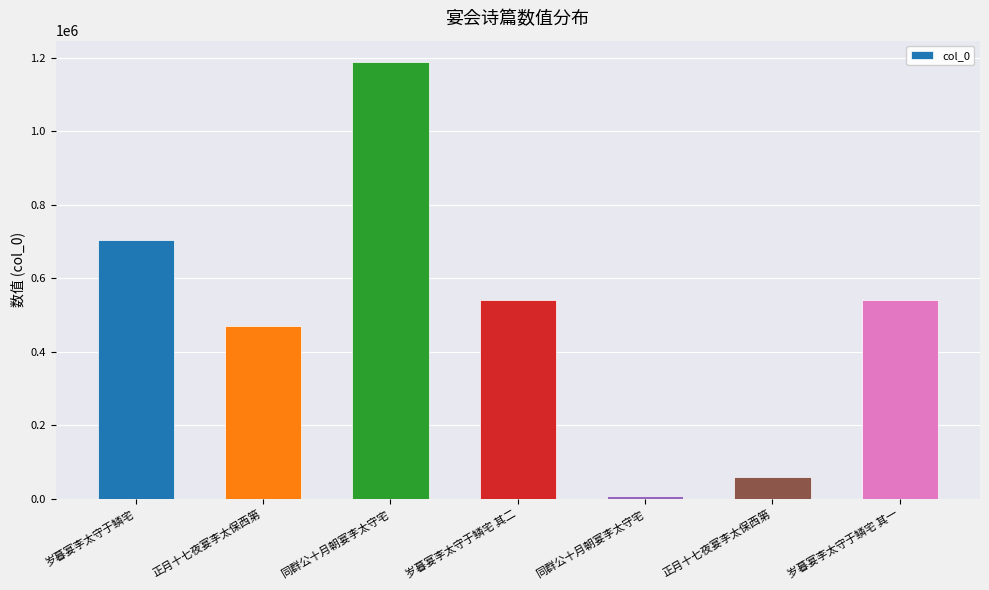

What is the label of the 5th bar from the left?

同群公十月朝宴李太守宅